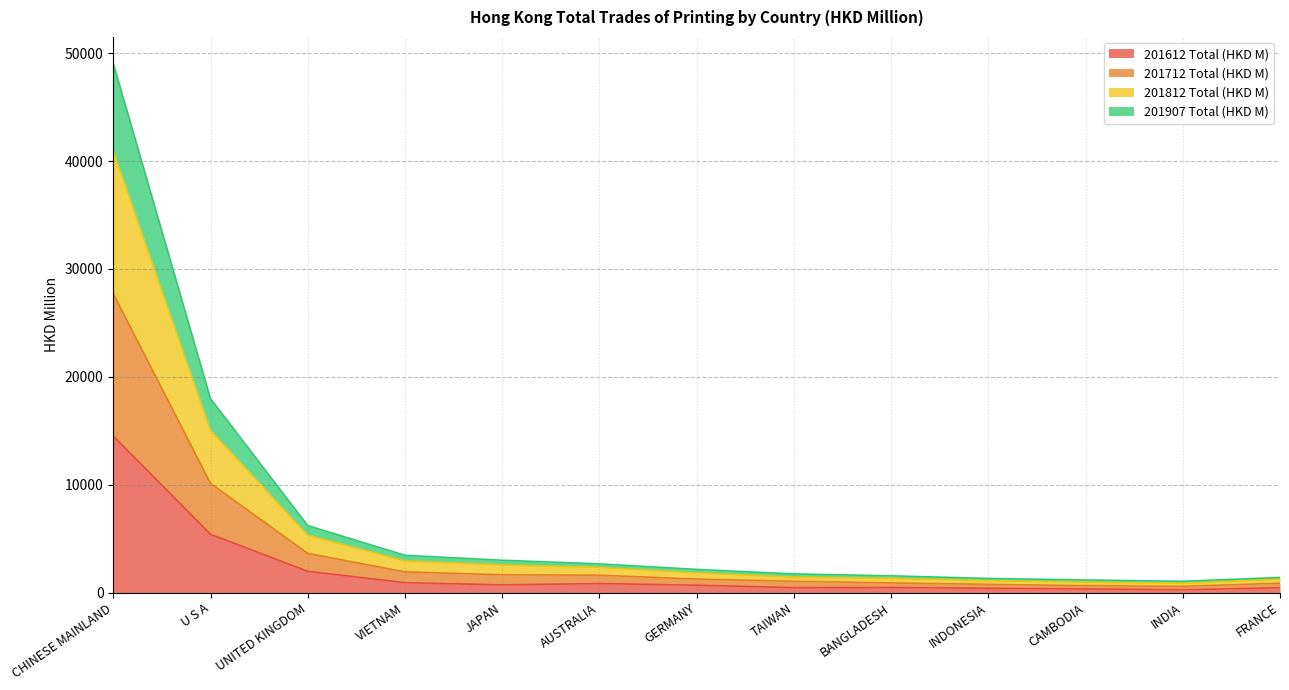

What is the maximum value for 201612 Total (HKD M)?

14507.8